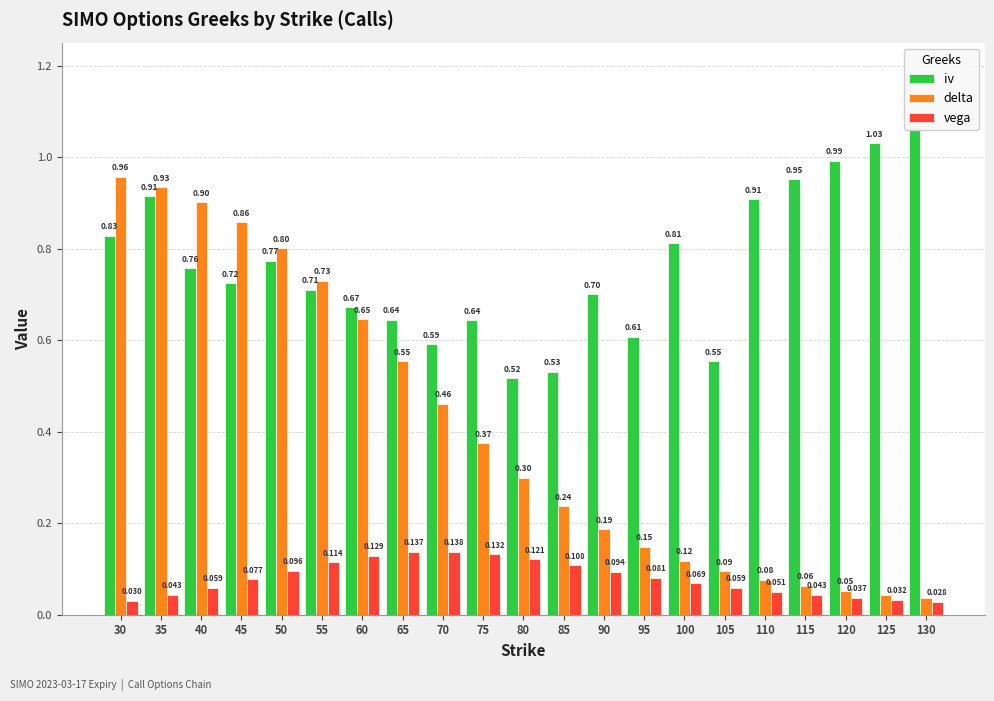

What is the spread (max minus min) of values at 65?

0.5